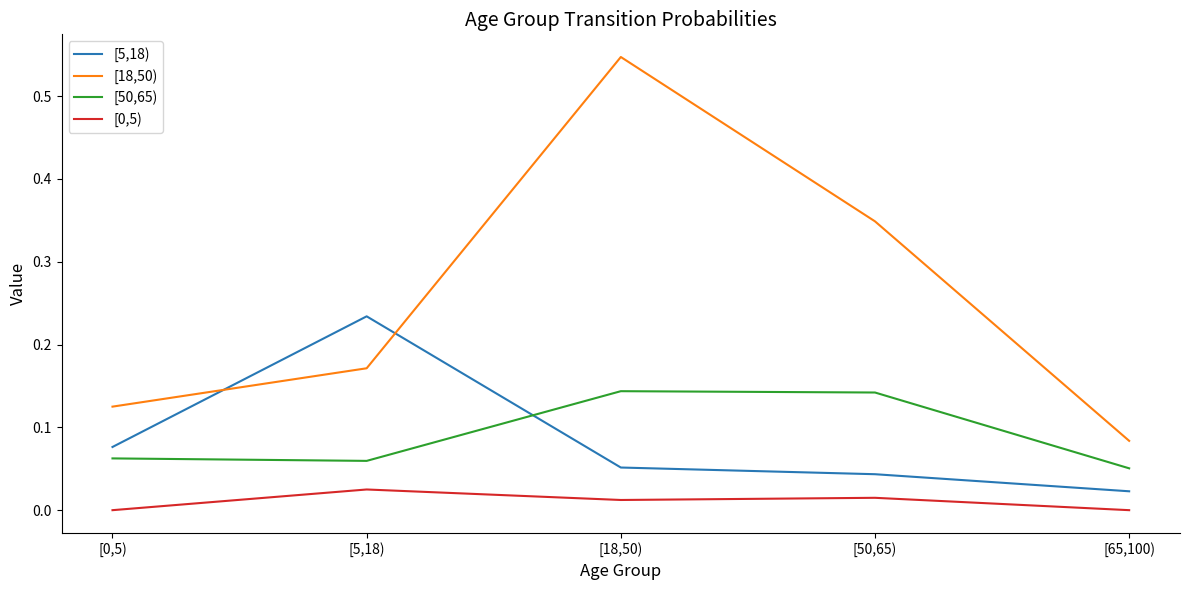

What position from the right is [0,5)?

5